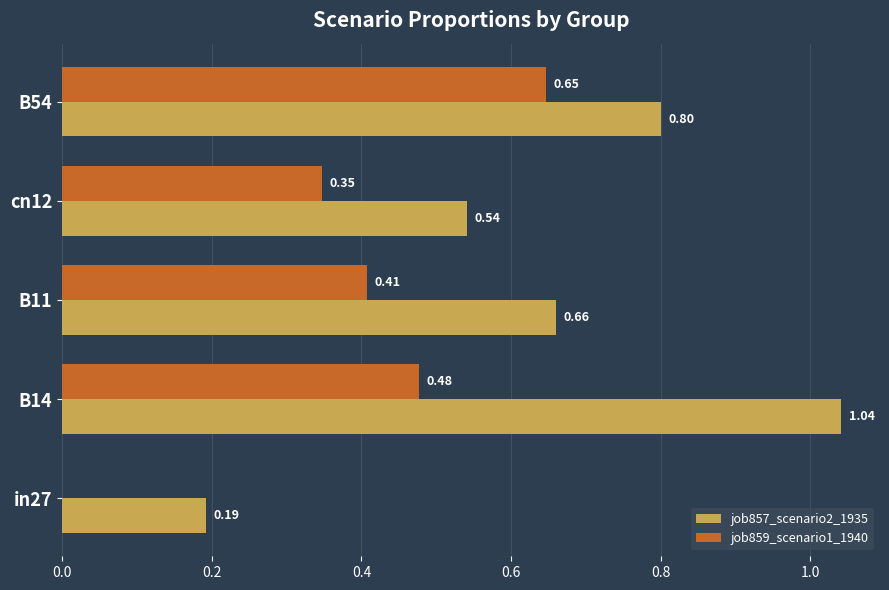

What is the sum of all job859_scenario1_1940 values?

1.9